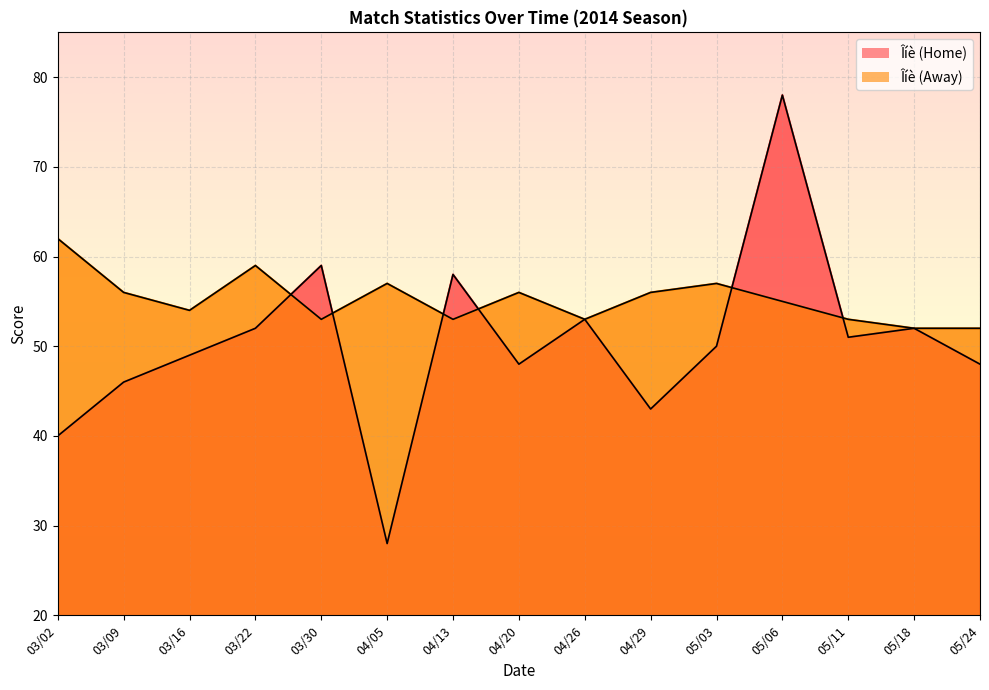

What is the value of the Îíè (Away) point at the 11th from the left?

57